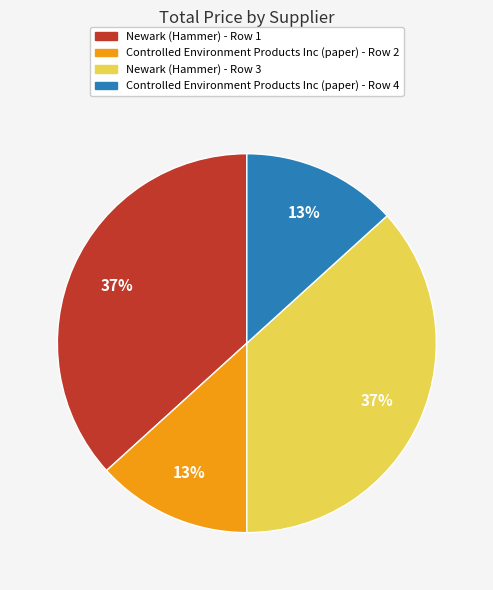

To the nearest percent, what percentage of the pie is Newark (Hammer) - Row 1?

37%